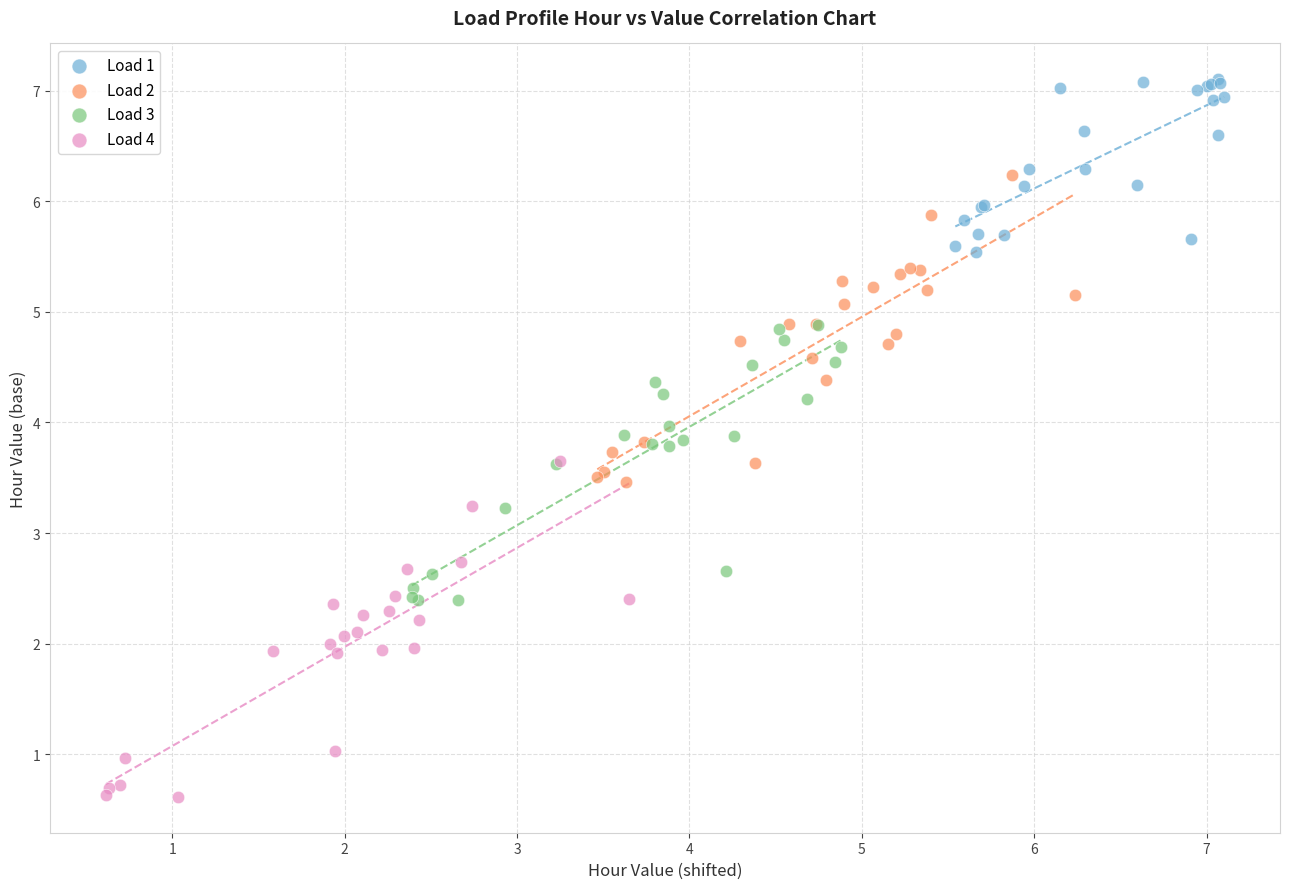

Which series contains the highest Y value?

Load 1